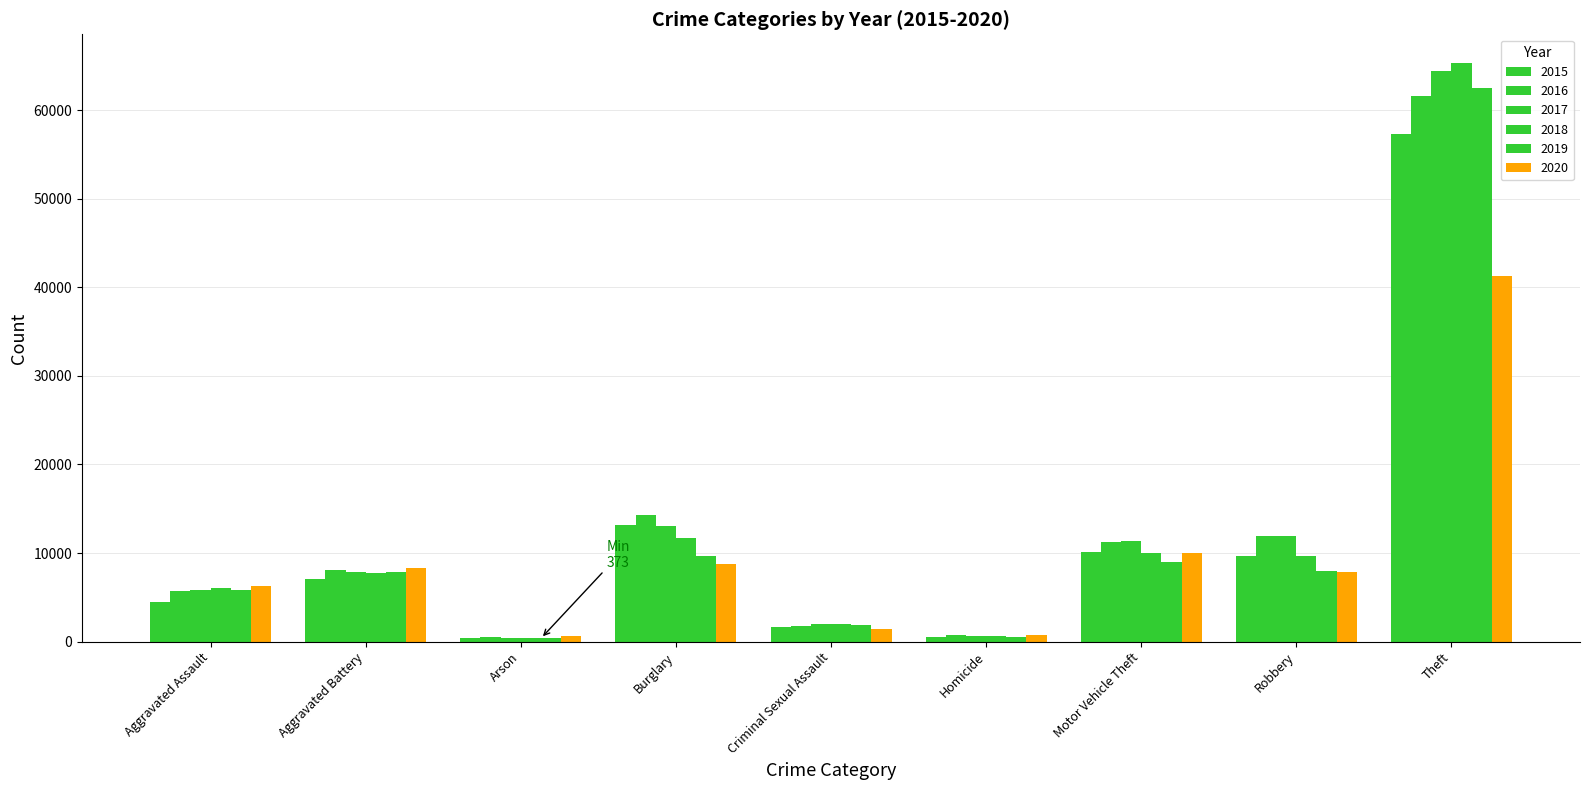

How many values in the 2019 series are below 7857?

4